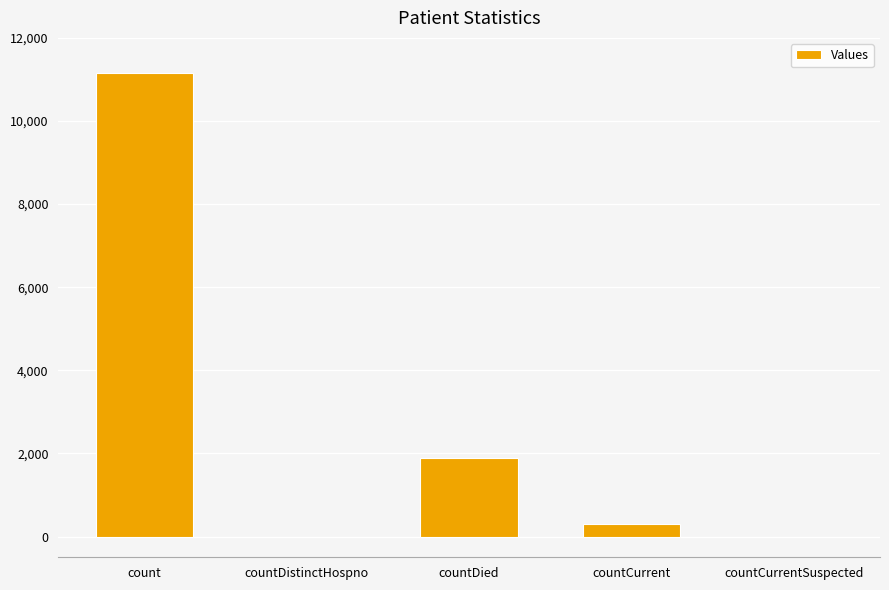

Reading left to right, list all the values displayed in this chart.

11163	0	1901	292	0